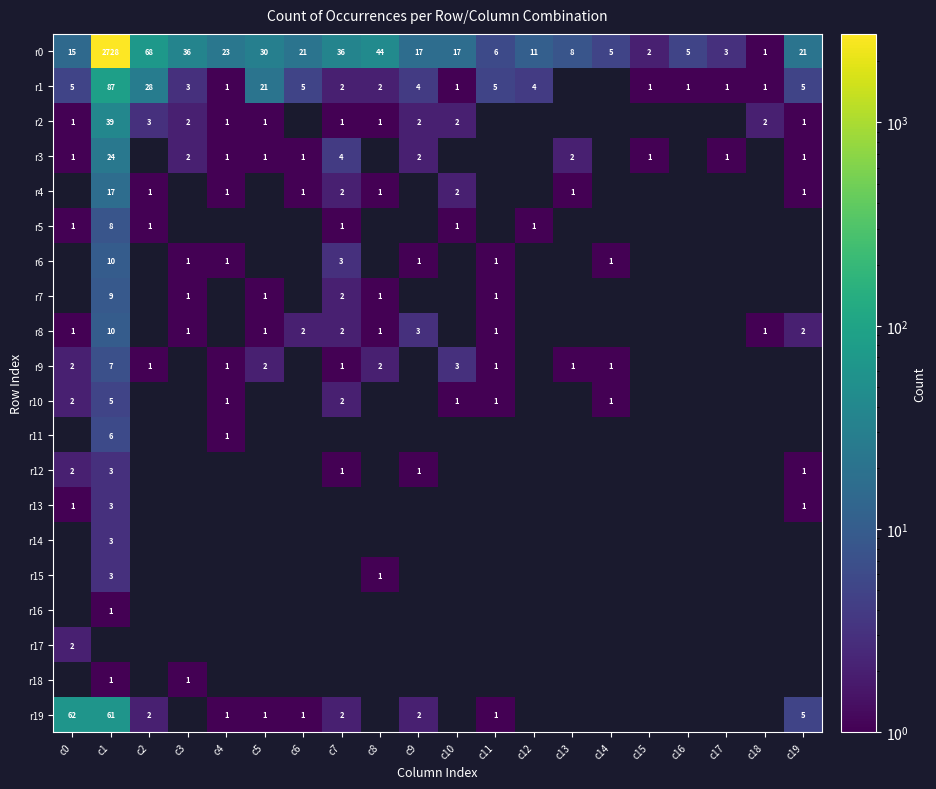

What is the difference between the r4 values at c8 and c1?

16